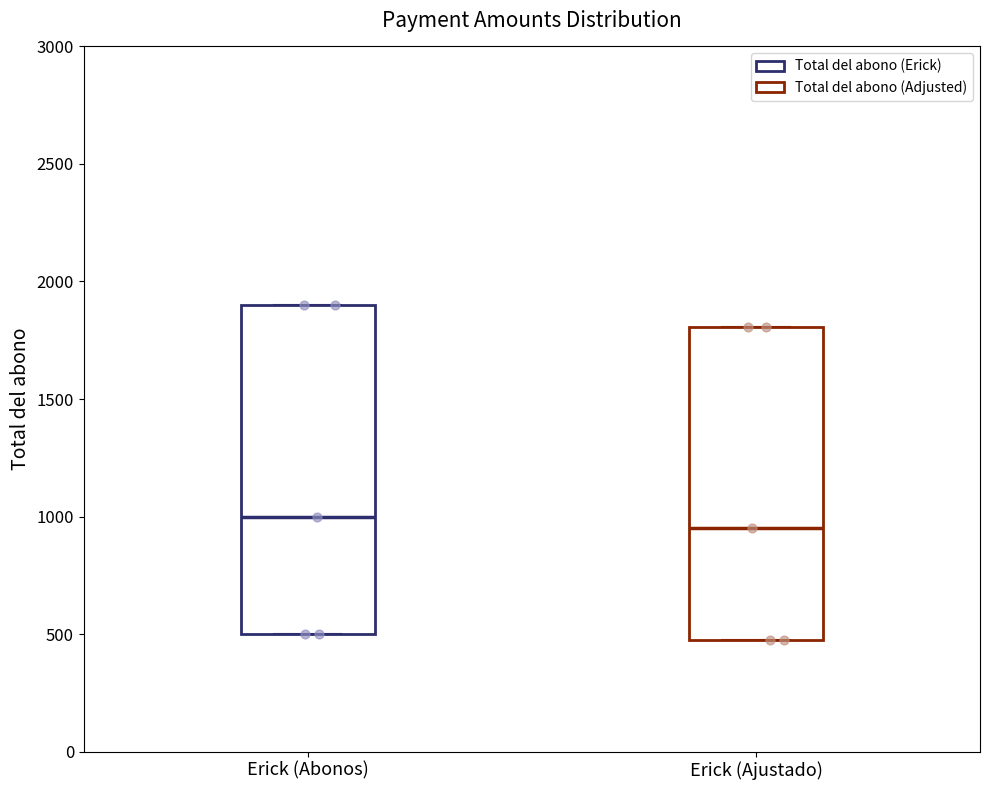

Which box's median line is the lowest?

Erick (Ajustado)